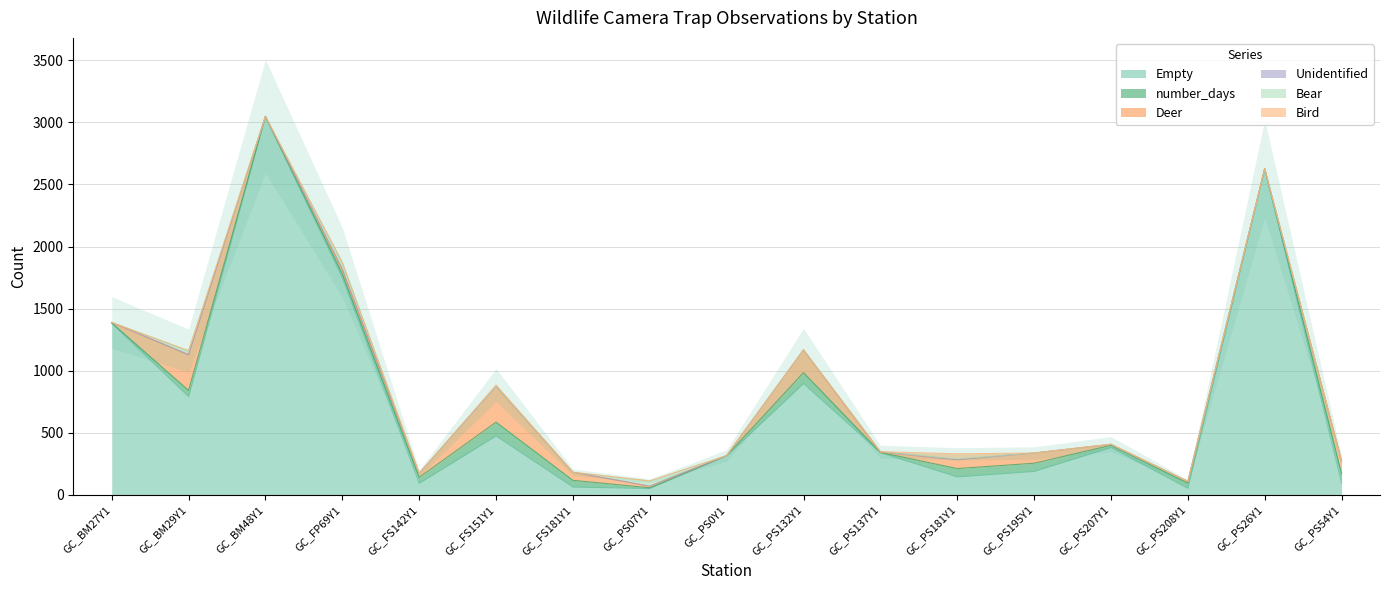

How many times do number_days and Deer cross each other?

10